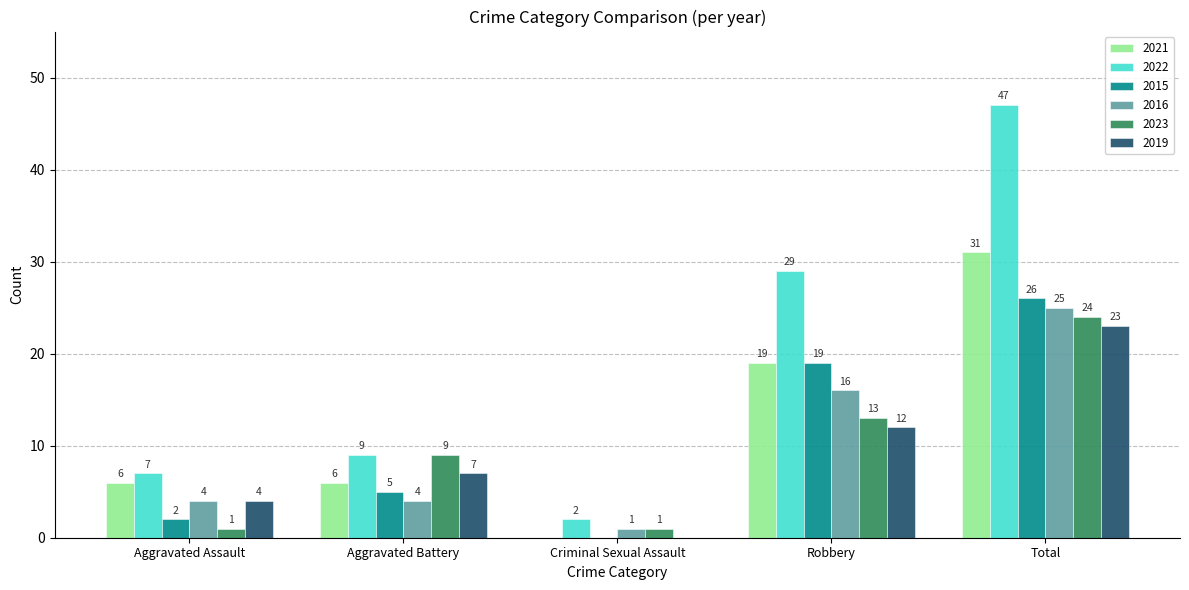

Between Aggravated Assault and Robbery, which series saw the biggest shift?

2022